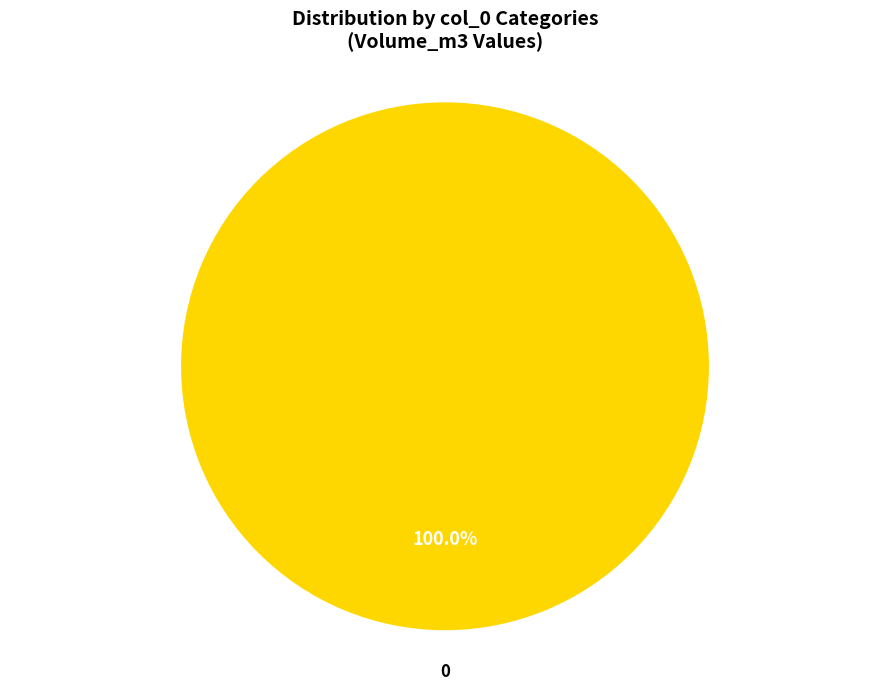

Is there any slice that represents more than half of the pie?

Yes